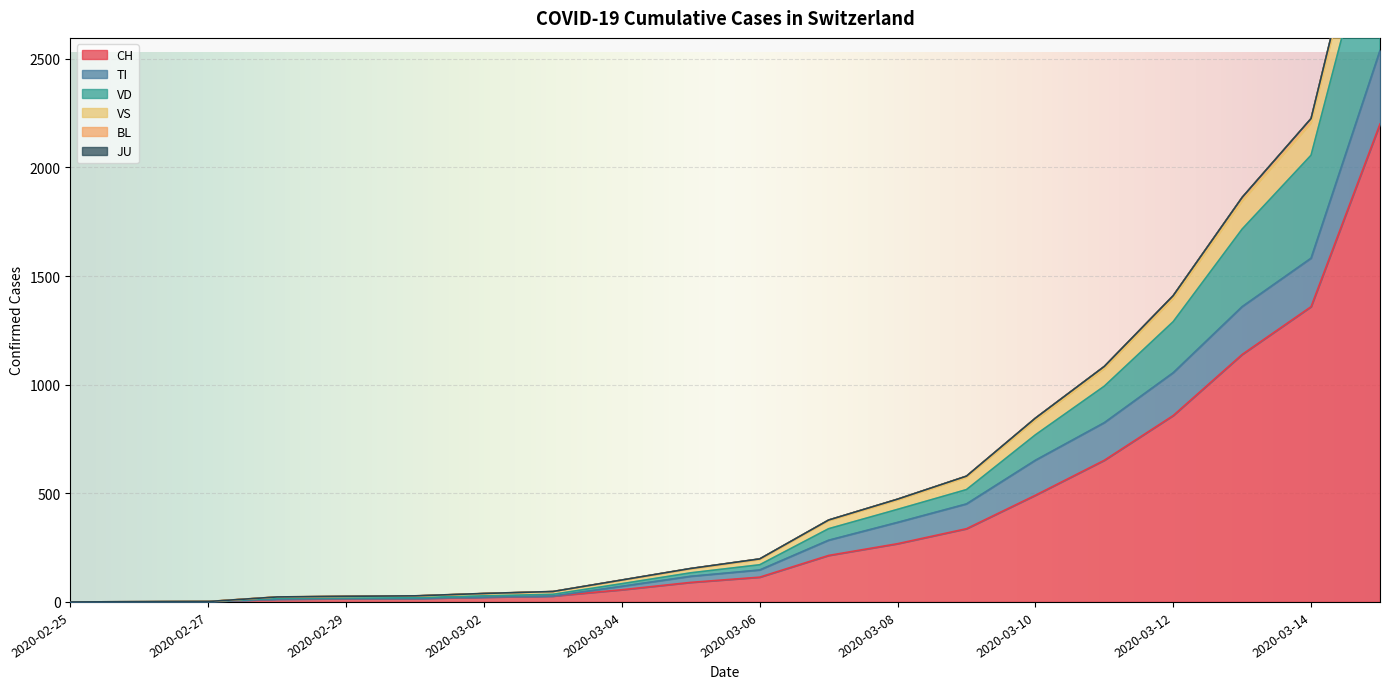

Is it true that VD equals 745 at 2020-03-13?

False